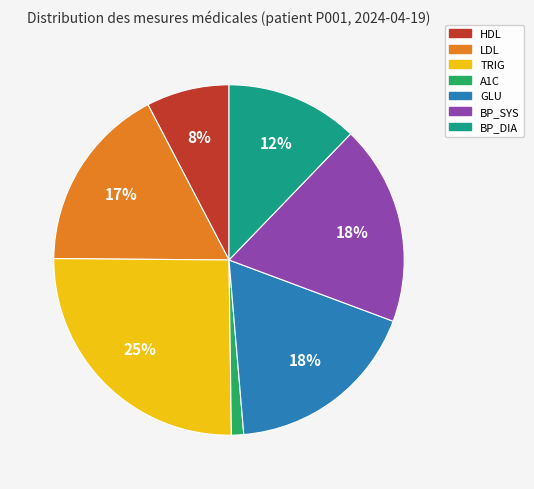

How many segments does this pie chart have?

7